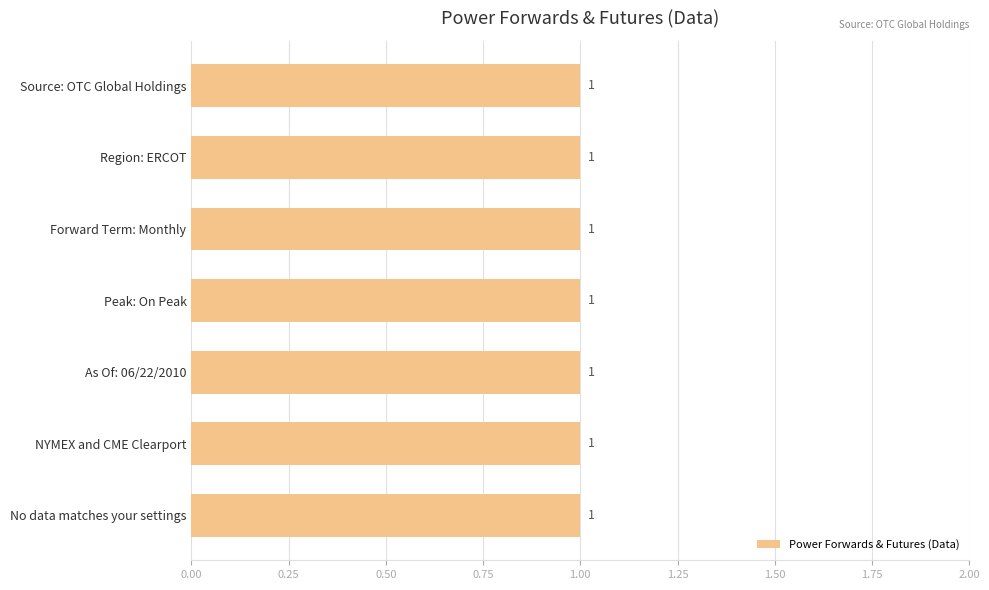

What is the label of the 3rd bar from the left?

Forward Term: Monthly